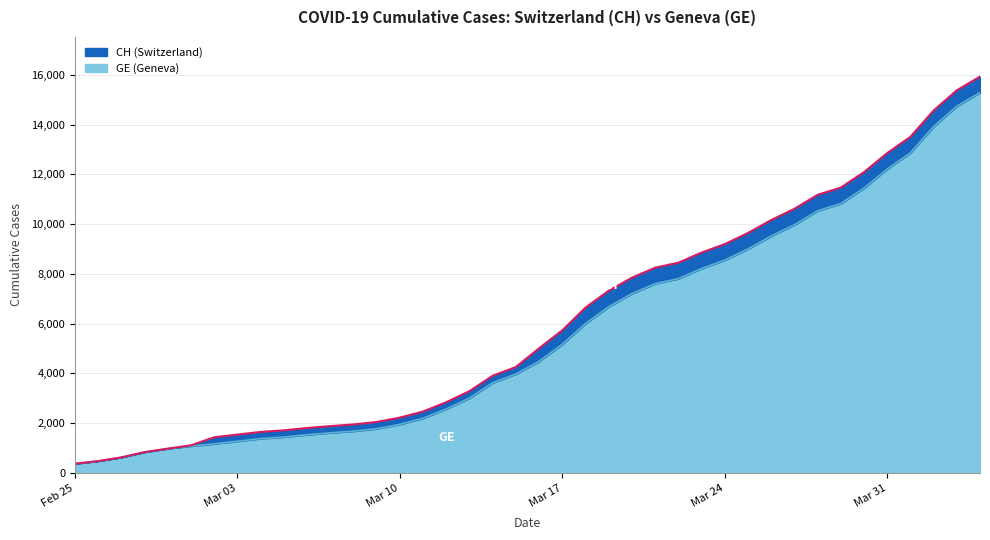

How many distinct data groups are displayed?

2